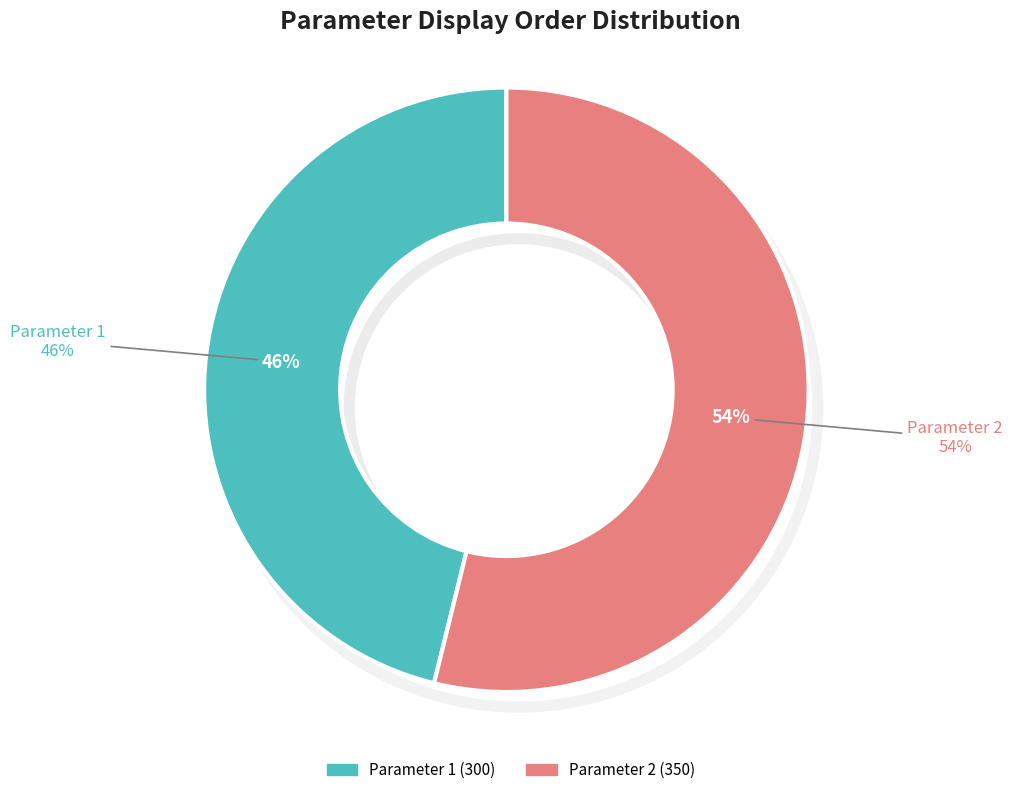

What is the largest slice in the pie chart?

Parameter 2